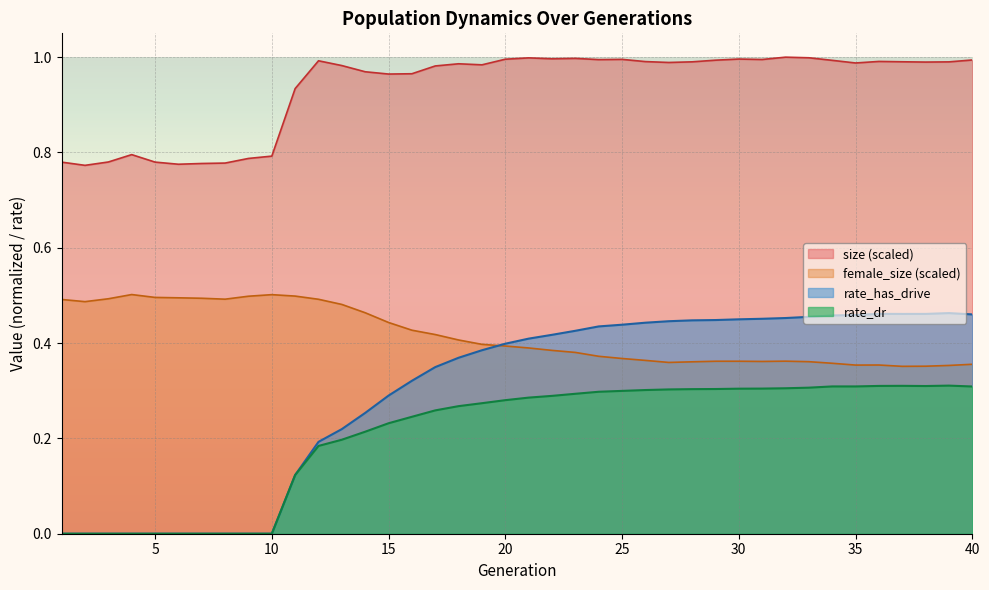

How many lines are shown in the chart?

4